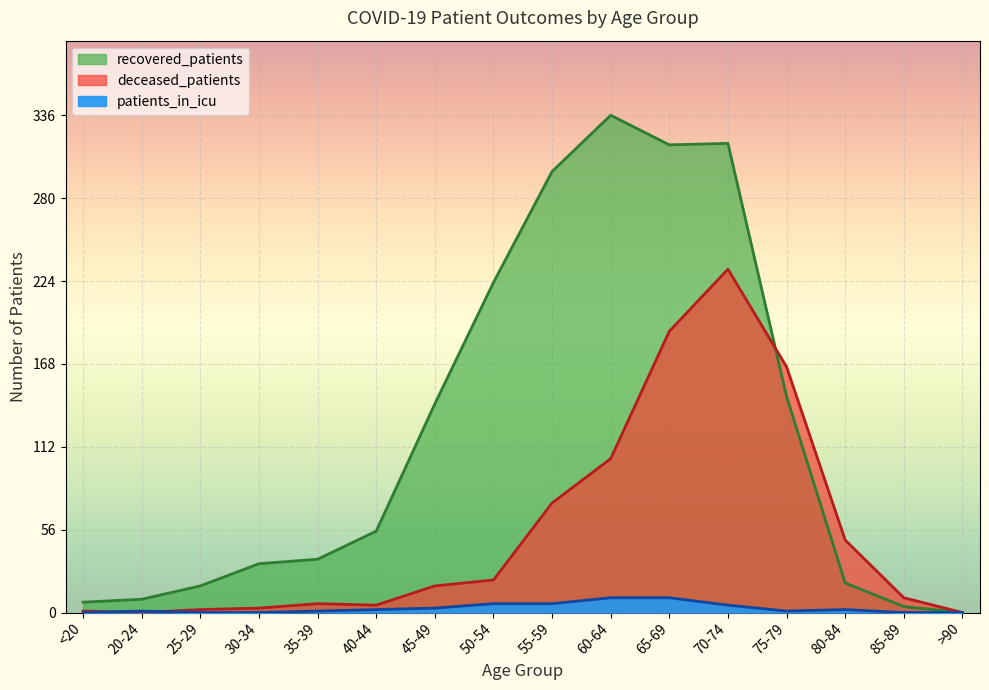

Reading right to left, extract all data points from this chart.

recovered_patients: >90=0	85-89=4	80-84=20	75-79=146	70-74=317	65-69=316	60-64=336	55-59=298	50-54=223	45-49=141	40-44=55	35-39=36	30-34=33	25-29=18	20-24=9	<20=7
deceased_patients: >90=0	85-89=10	80-84=49	75-79=166	70-74=232	65-69=190	60-64=104	55-59=74	50-54=22	45-49=18	40-44=5	35-39=6	30-34=3	25-29=2	20-24=0	<20=1
patients_in_icu: >90=0	85-89=0	80-84=2	75-79=1	70-74=5	65-69=10	60-64=10	55-59=6	50-54=6	45-49=3	40-44=2	35-39=1	30-34=0	25-29=0	20-24=1	<20=0